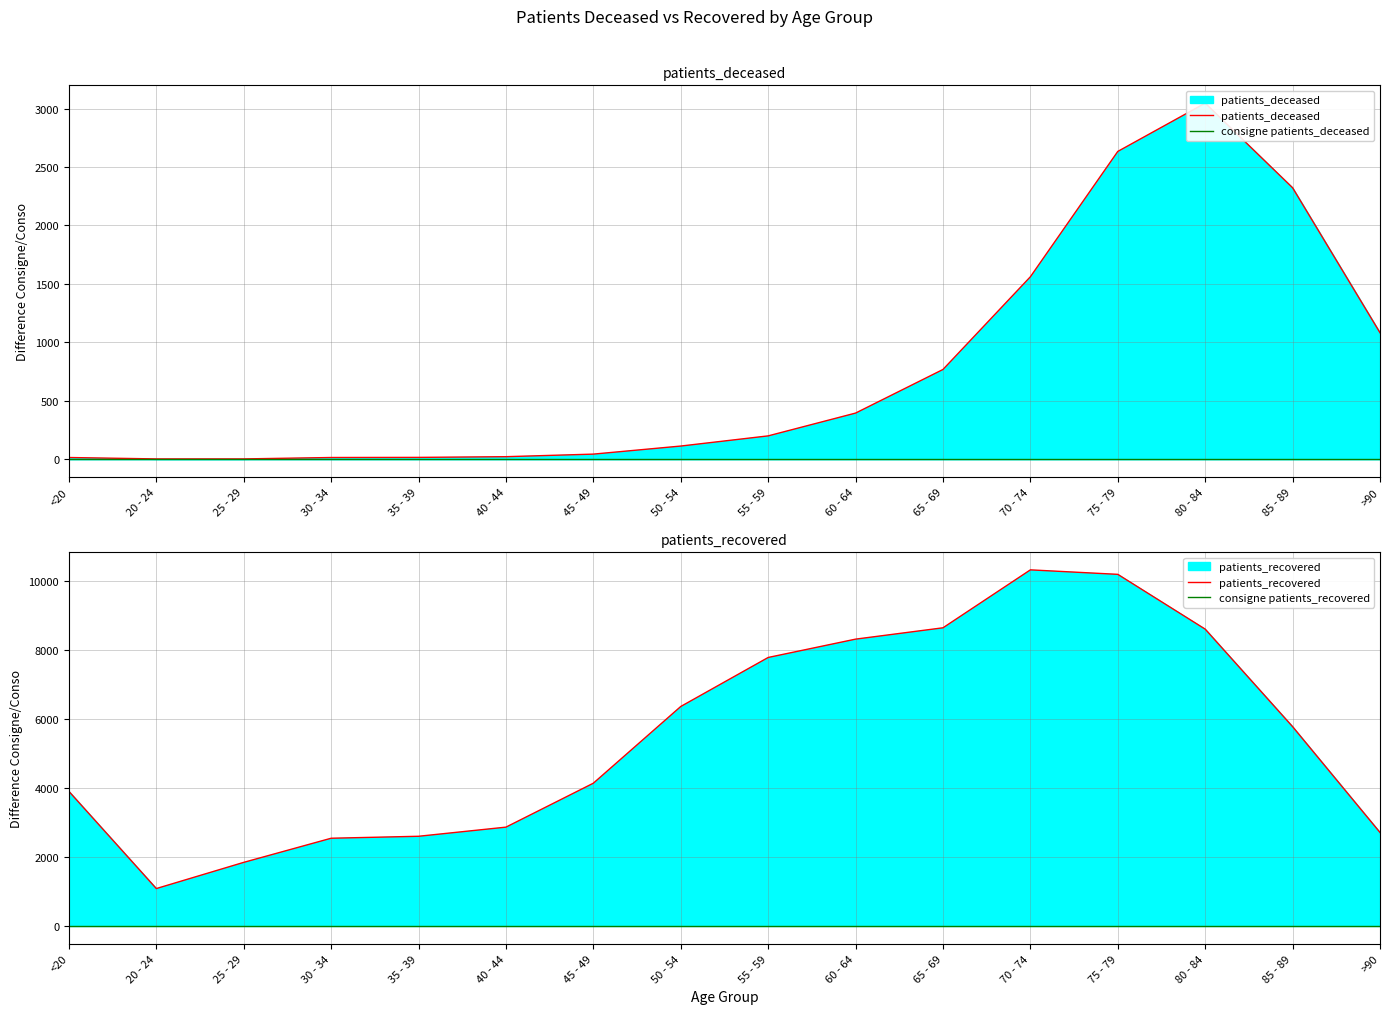

What is the sum of the patients_recovered values at 60 - 64 and 45 - 49?

12466